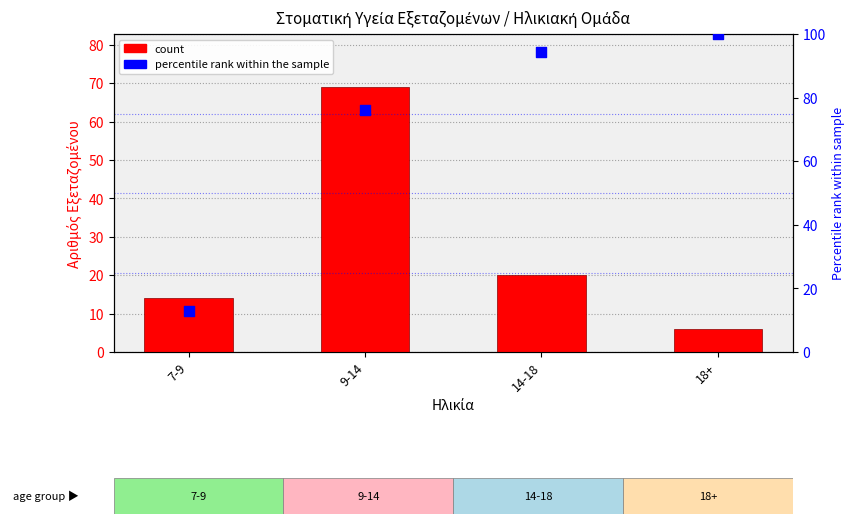

At how many categories does at least one series exceed 39?

3